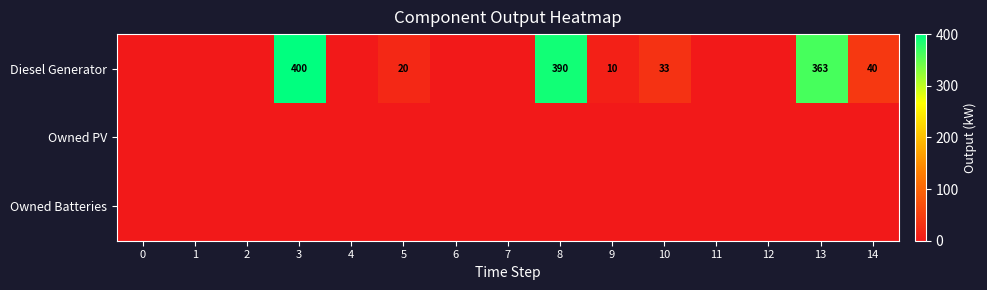

Which series has the largest total across all categories?

Diesel Generator